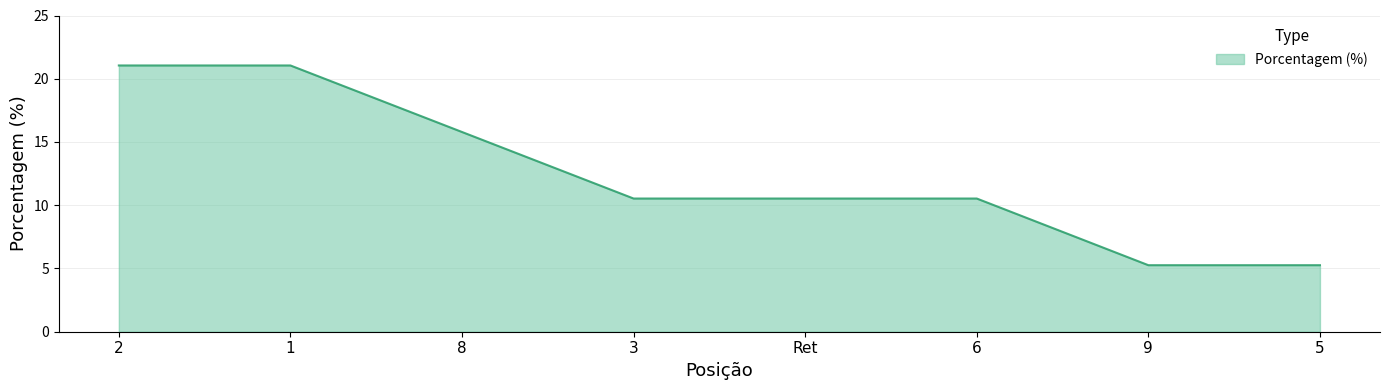

The chart shows a value of 5.3 at 5. True or false?

True